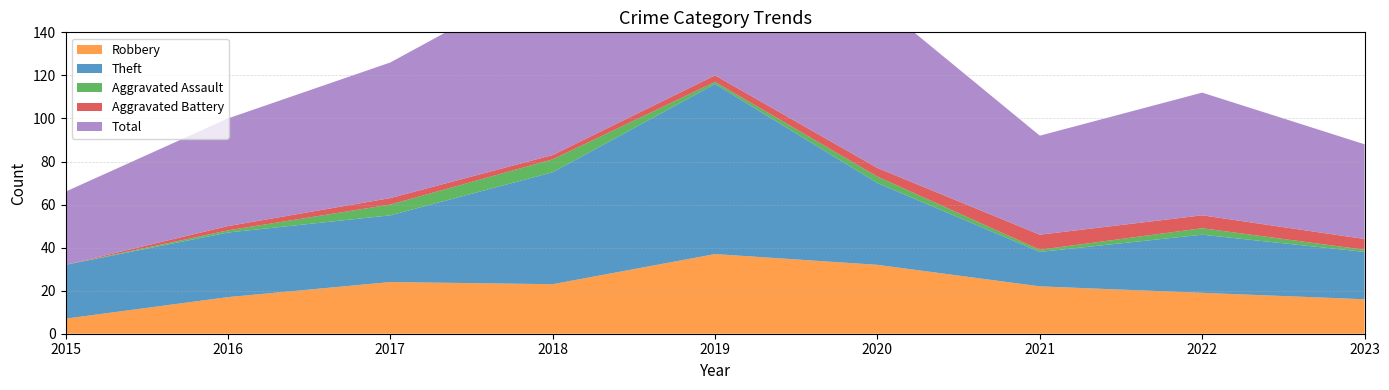

Count the number of categories in the chart.

9